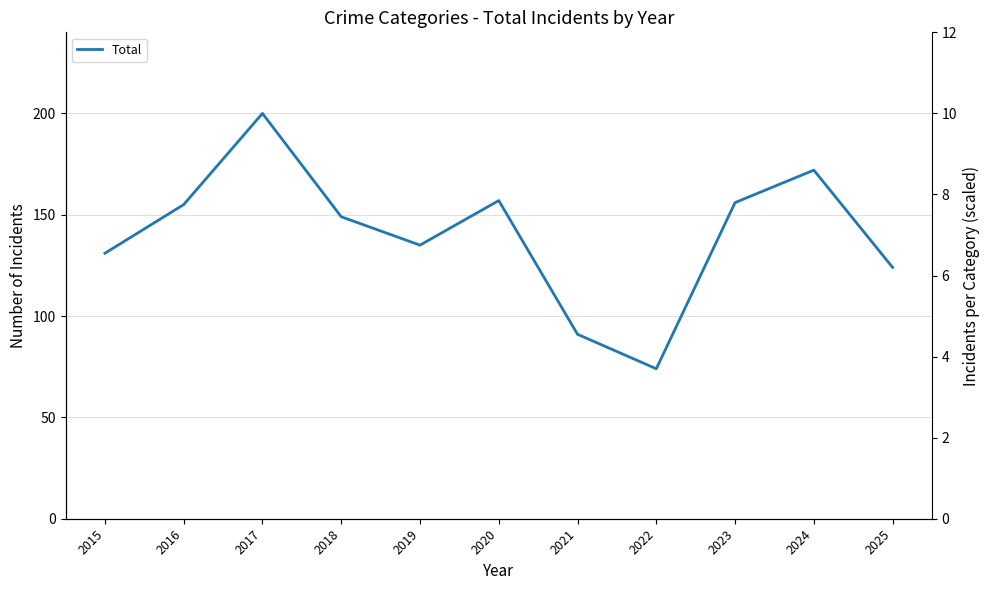

Does the chart have visible grid lines?

Yes